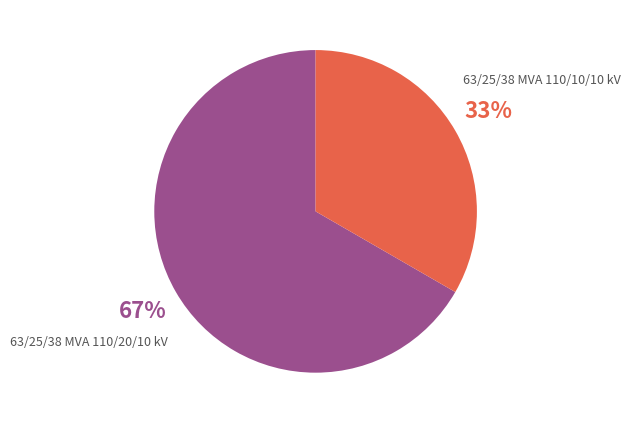

How many slices are in this pie chart?

2